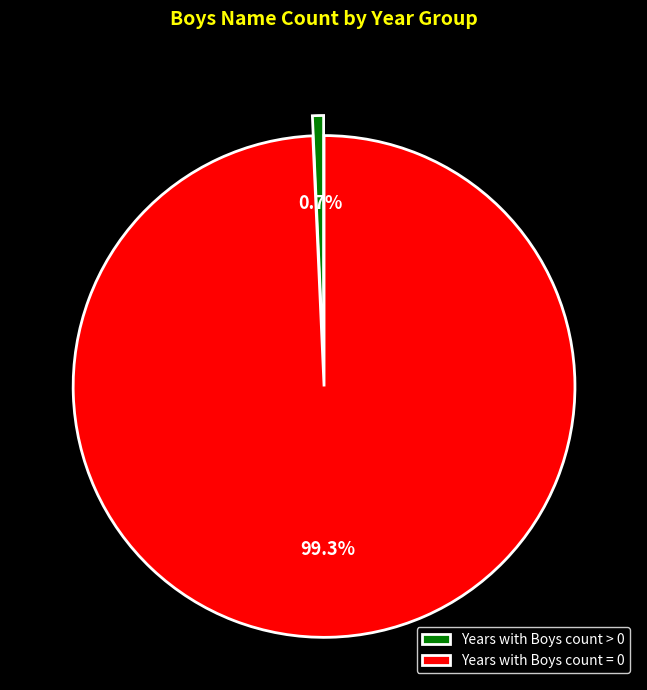

Which slice represents more than half of the pie?

Years with Boys count = 0